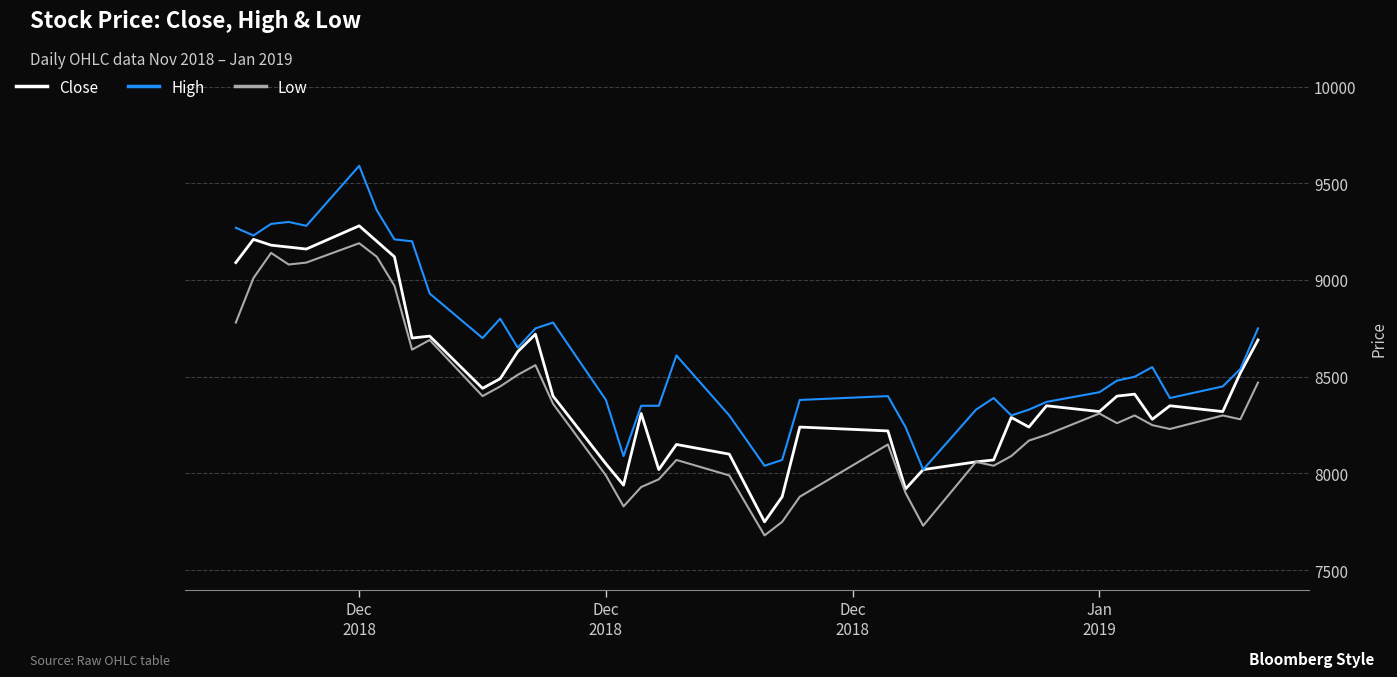

Which series has the largest total across all categories?

High